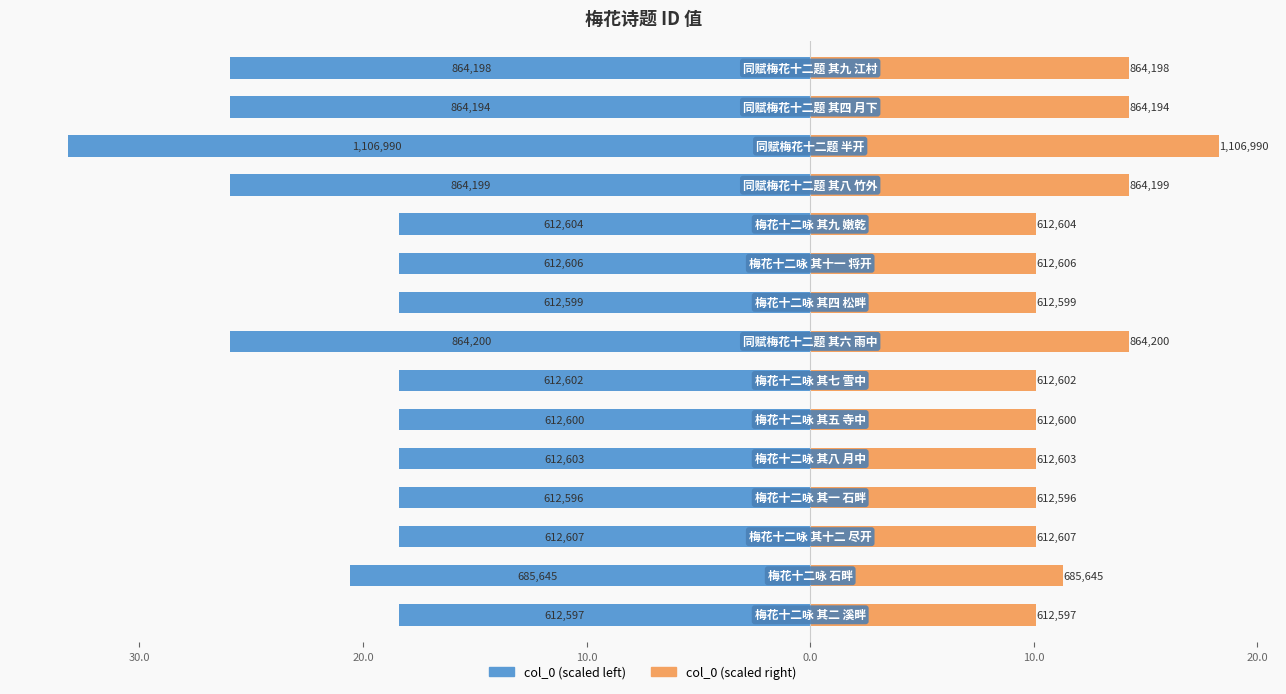

What is the difference between the second highest and second lowest values in the col_0 (left) series?

7.5